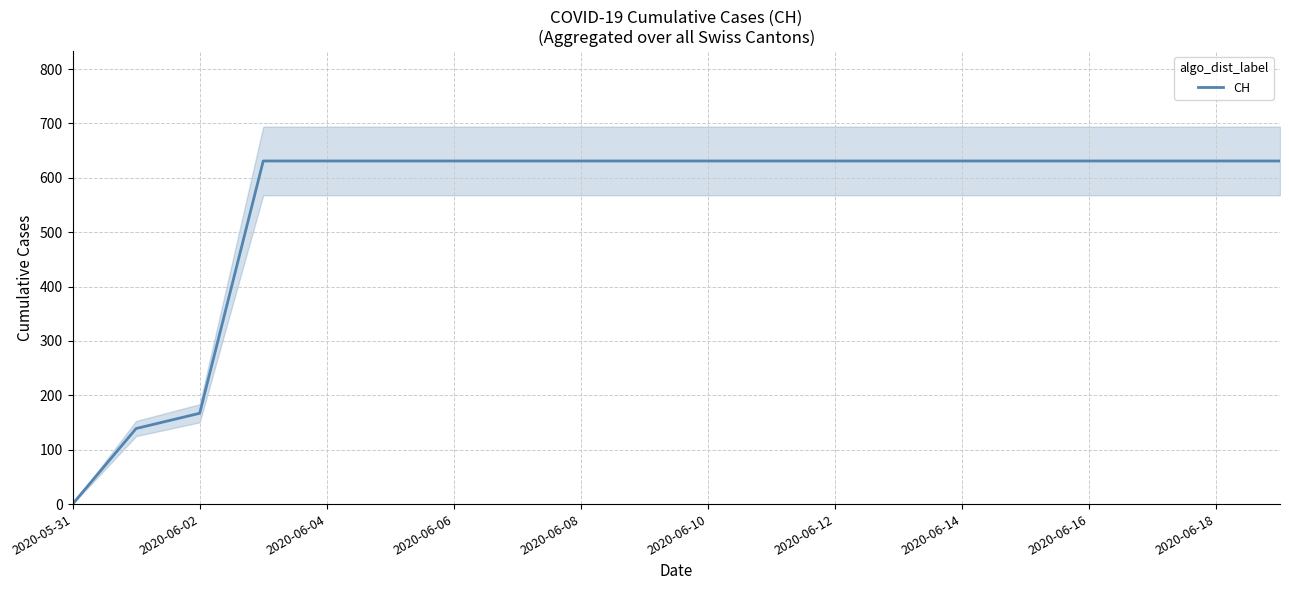

Which category has the lowest value in the CH series?

2020-05-31